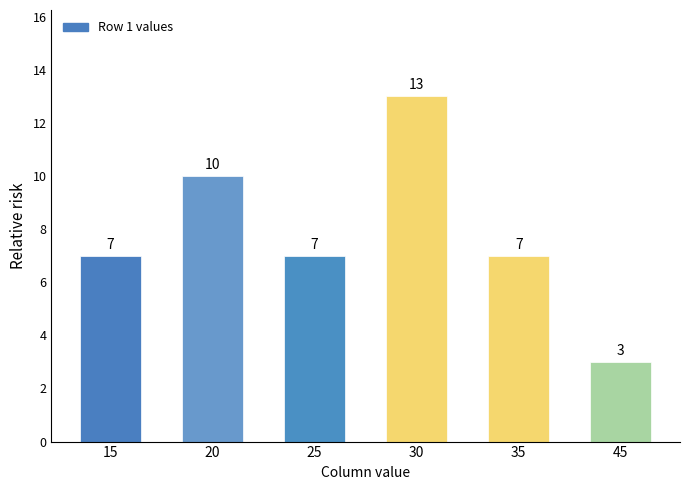

How many values are between 7 and 10?

4